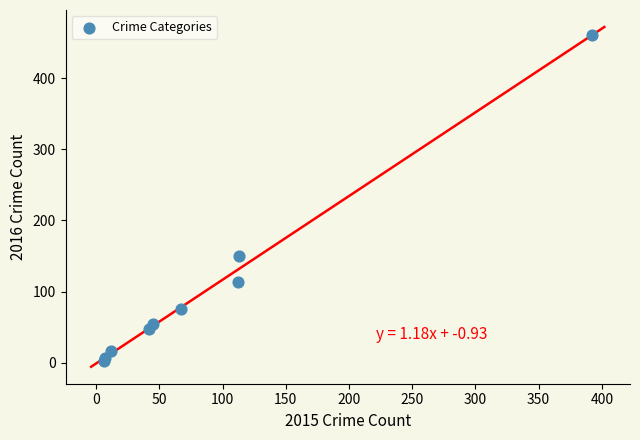

What Y value in the scatter plot is closest to 231?

150